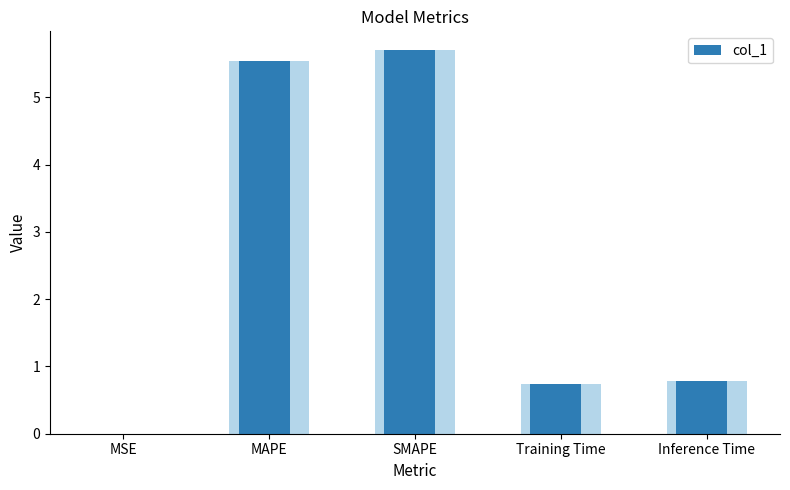

Reading left to right, transcribe all the data shown in this chart.

MSE=0.0	MAPE=5.5	SMAPE=5.7	Training Time=0.7	Inference Time=0.8